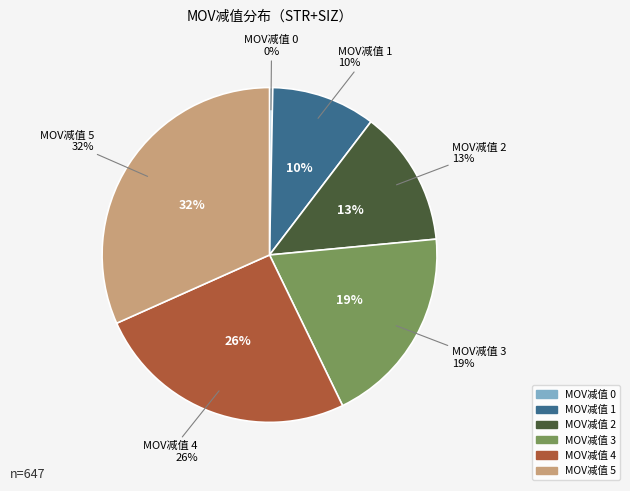

Does 4 account for over 50% of the chart?

No